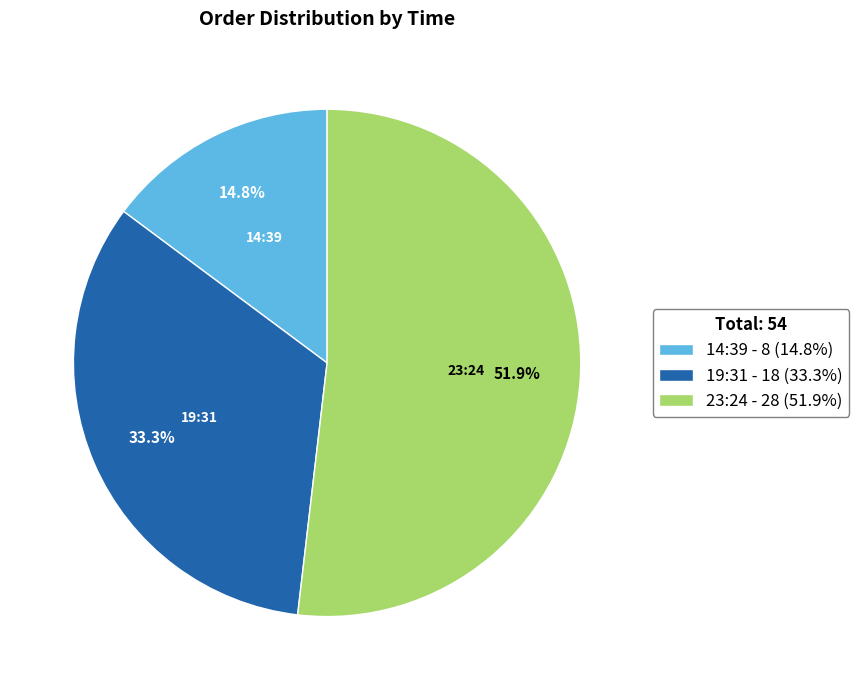

Is there any slice that represents more than half of the pie?

Yes